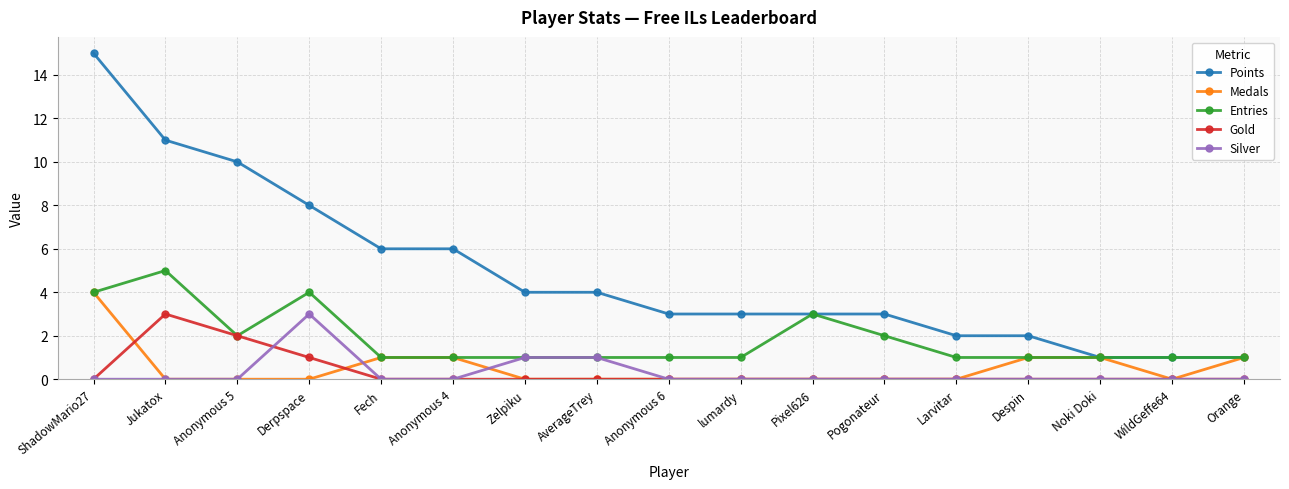

Is it true that Gold equals 0 at WildGeffe64?

True